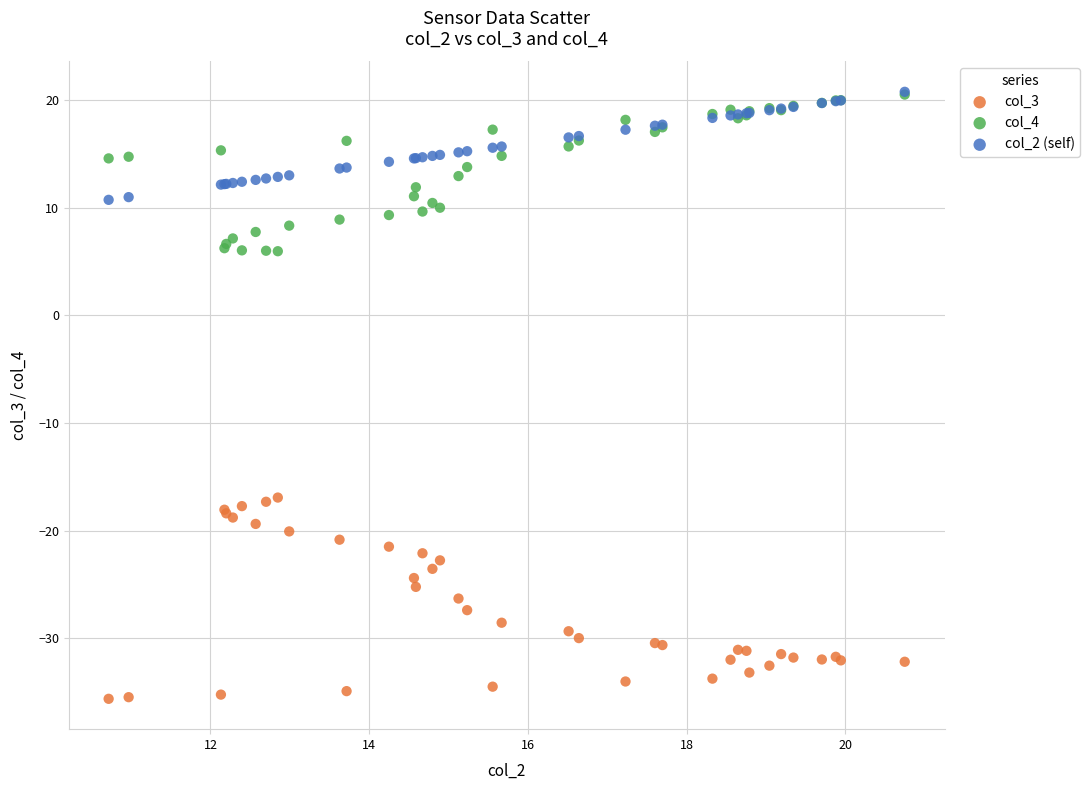

What are all the series names shown in the legend?

col_3, col_4, col_2 (self)